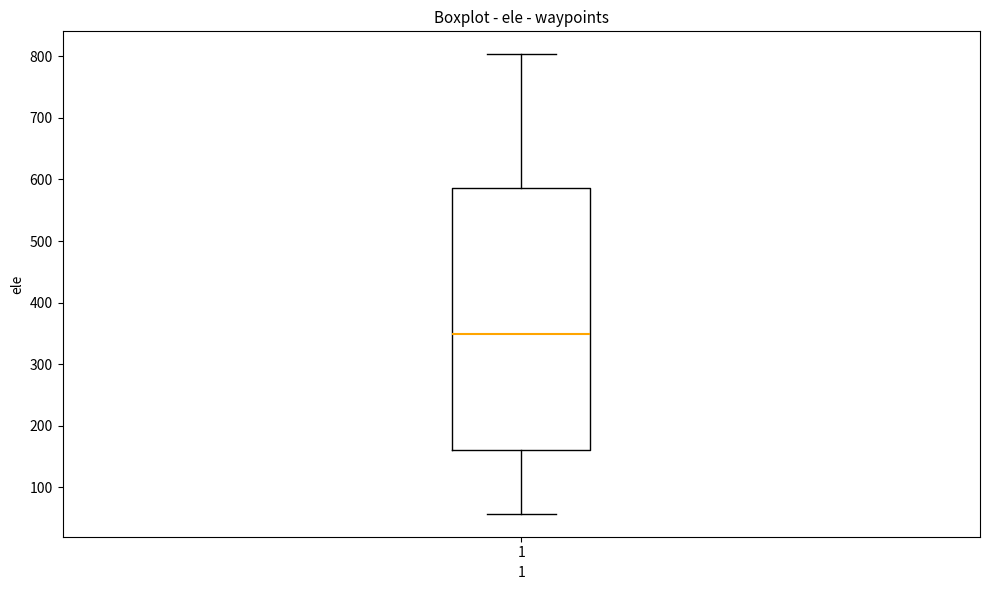

Where does the median line of the box at x = 1 sit on the y-axis? The values are not printed on the chart, so give them approximately, as read against the axis.

350